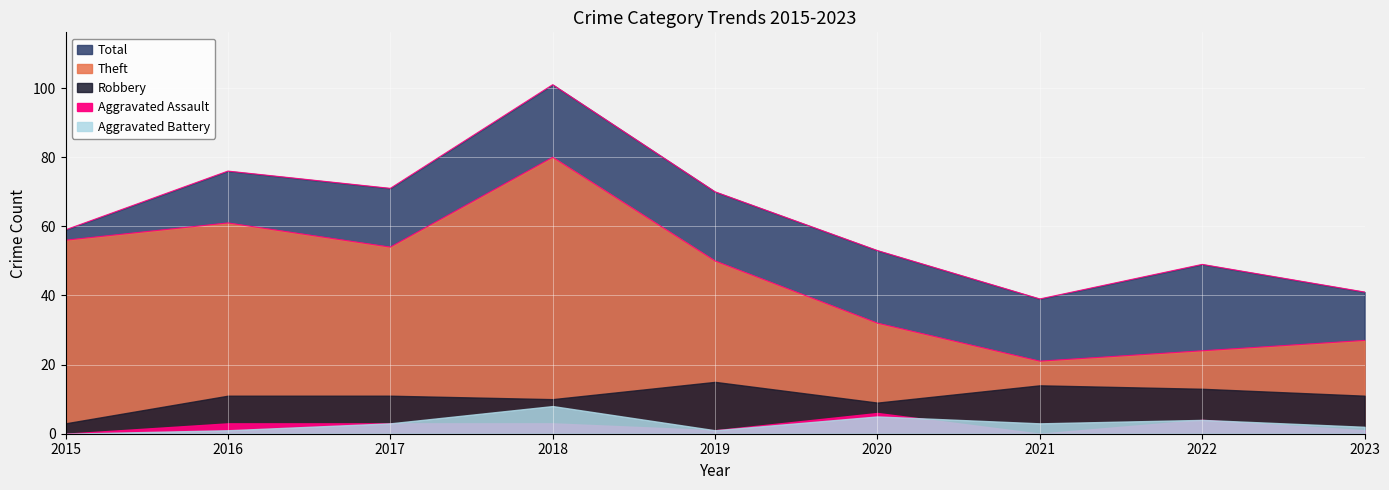

Between 2015 and 2023, which series saw the biggest shift?

Theft